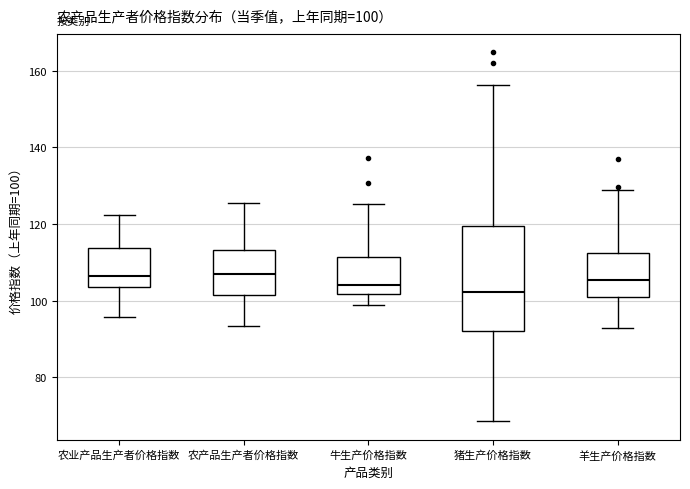

Which box is the tallest, from its lower edge to its upper edge?

猪生产价格指数